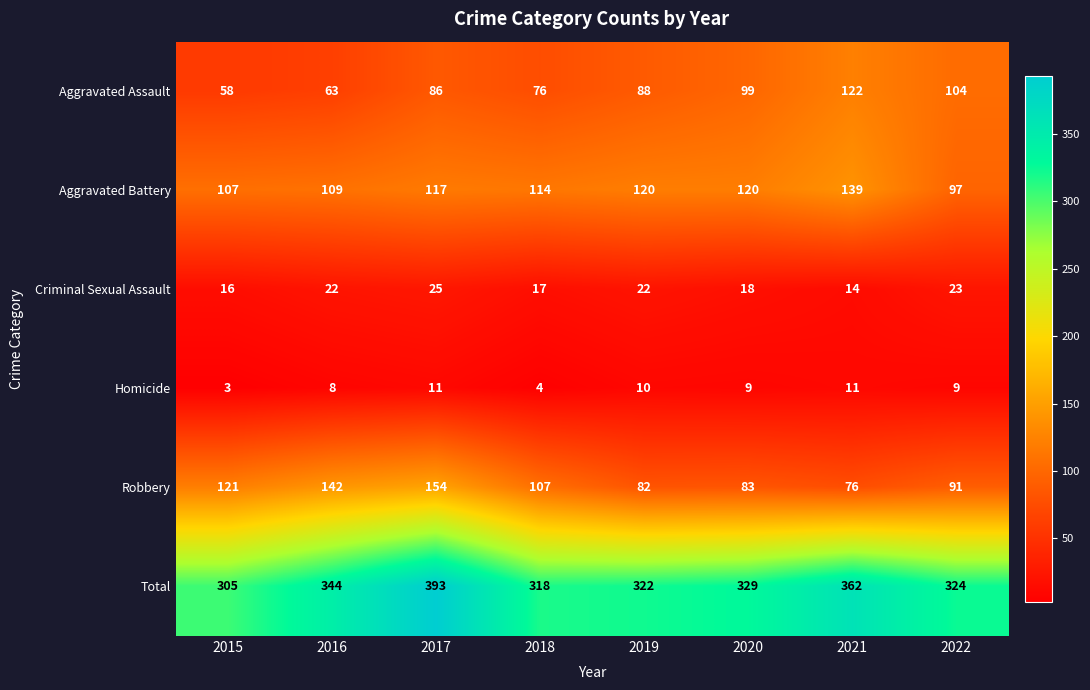

Between 2016 and 2018, which series saw the biggest shift?

Robbery